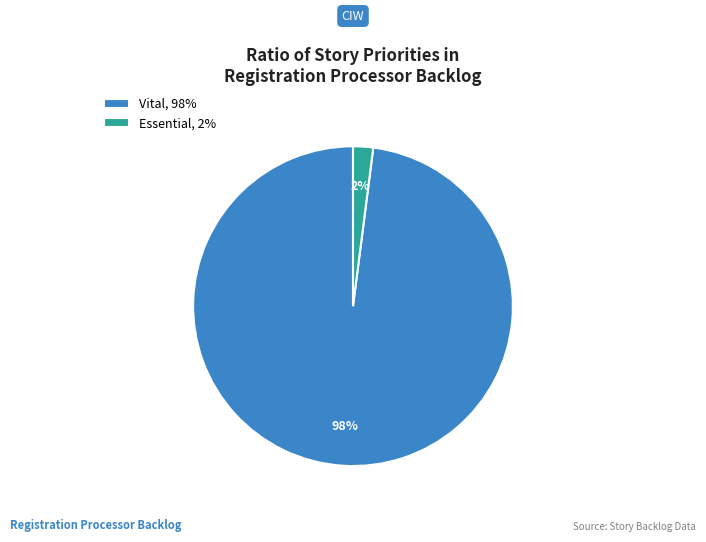

How many segments does this pie chart have?

2